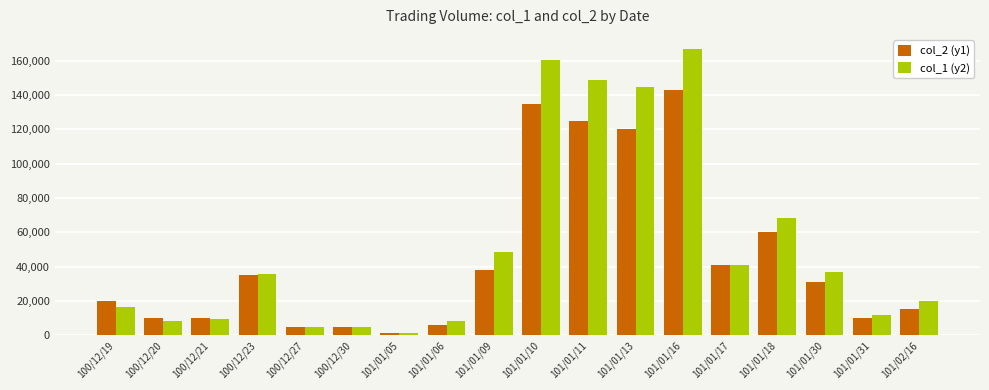

What is the spread (max minus min) of values at 100/12/23?

700